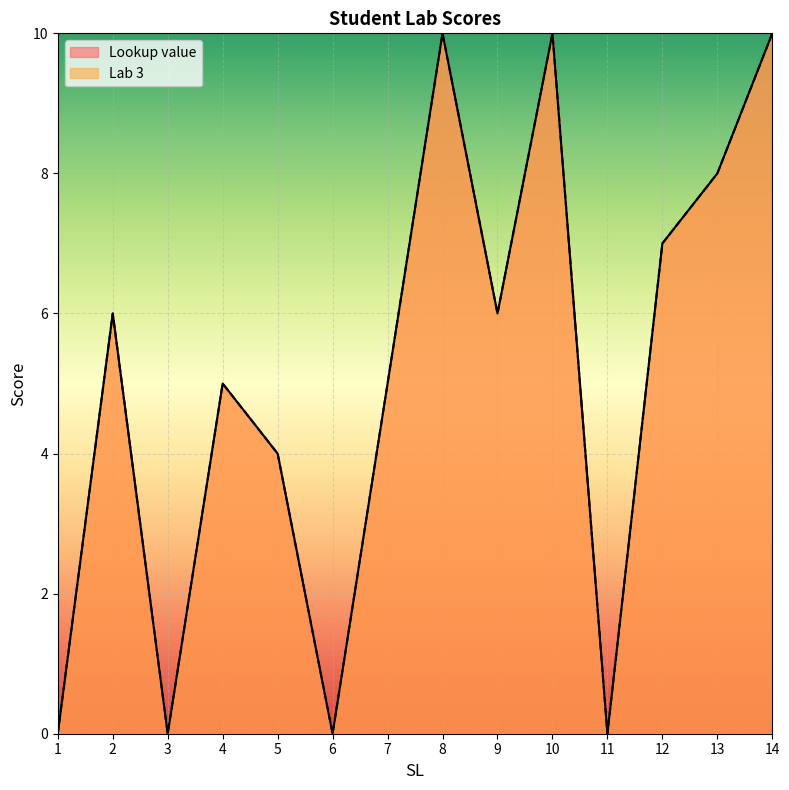

How many interior local peaks does the Lookup value series have?

4